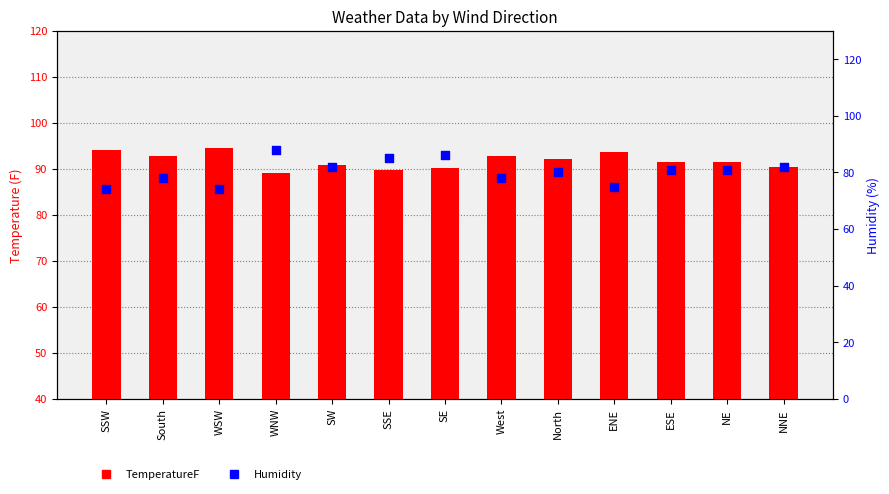

Which series contains the lowest Y value?

TemperatureF